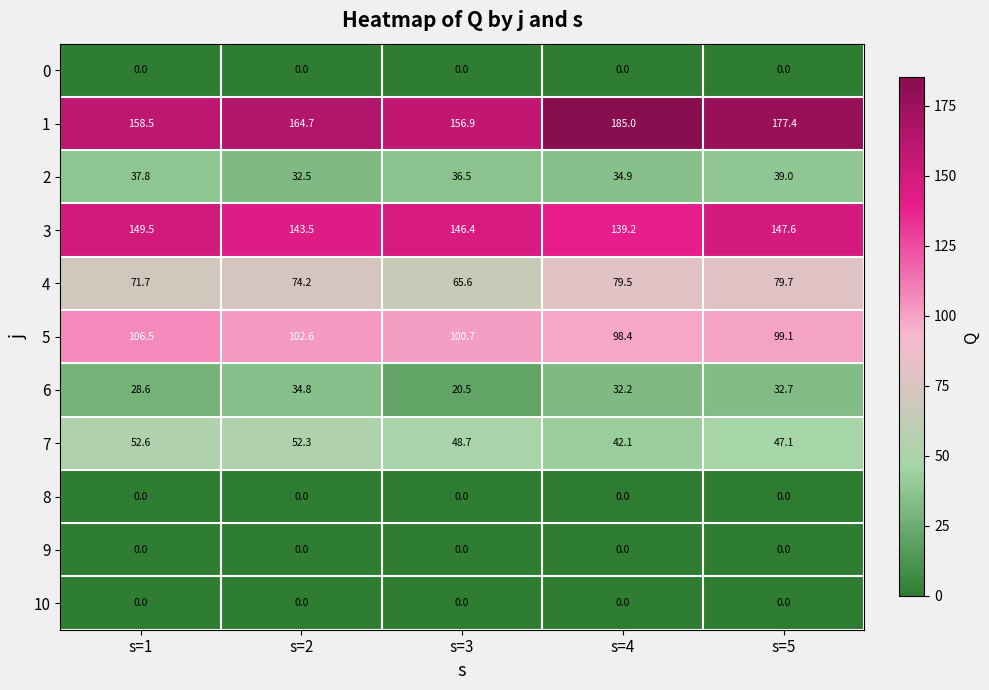

What is the difference between the maximum and minimum values in the 3 series?

10.3